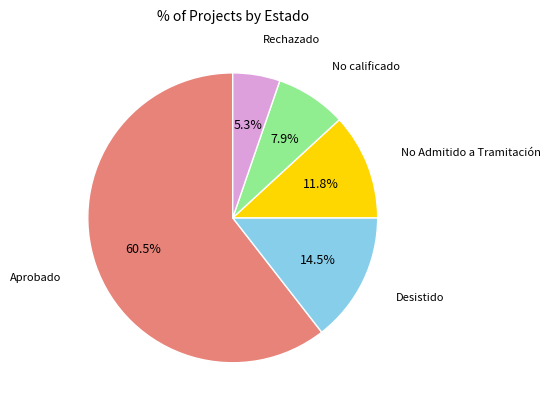

Is there a majority slice in this chart?

Yes